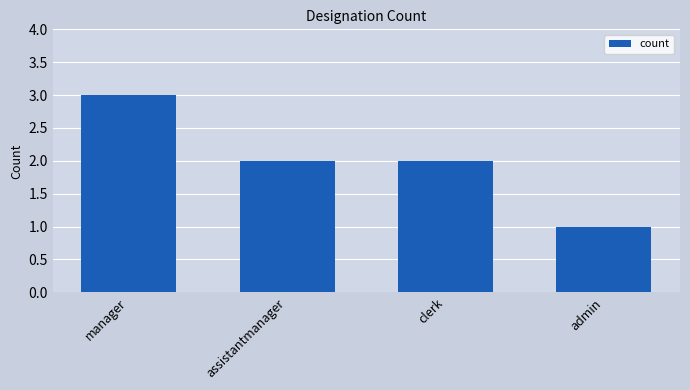

What is the change in value from clerk to admin?

-1